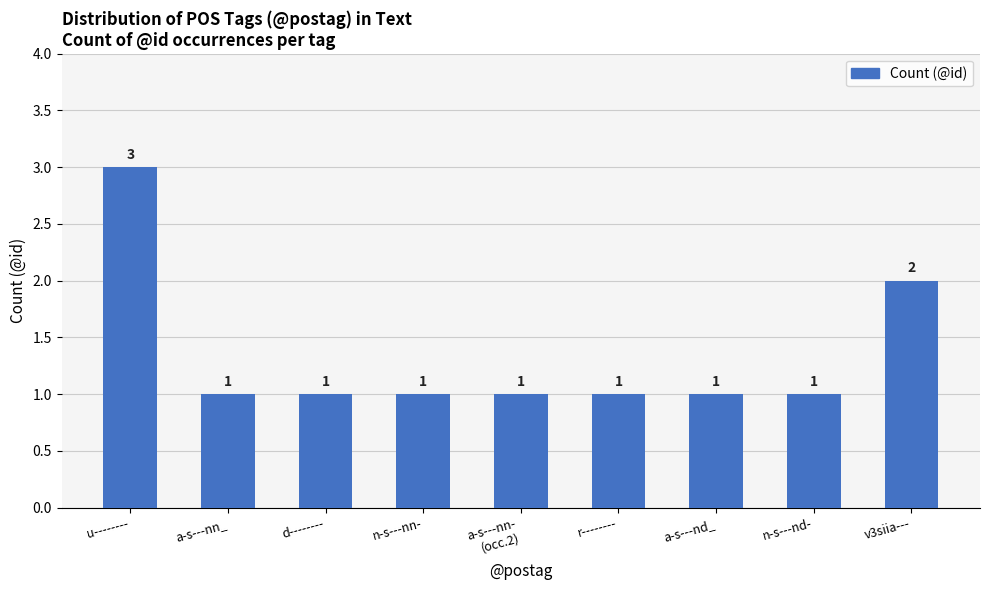

What is the value of the 2nd bar from the left?

1